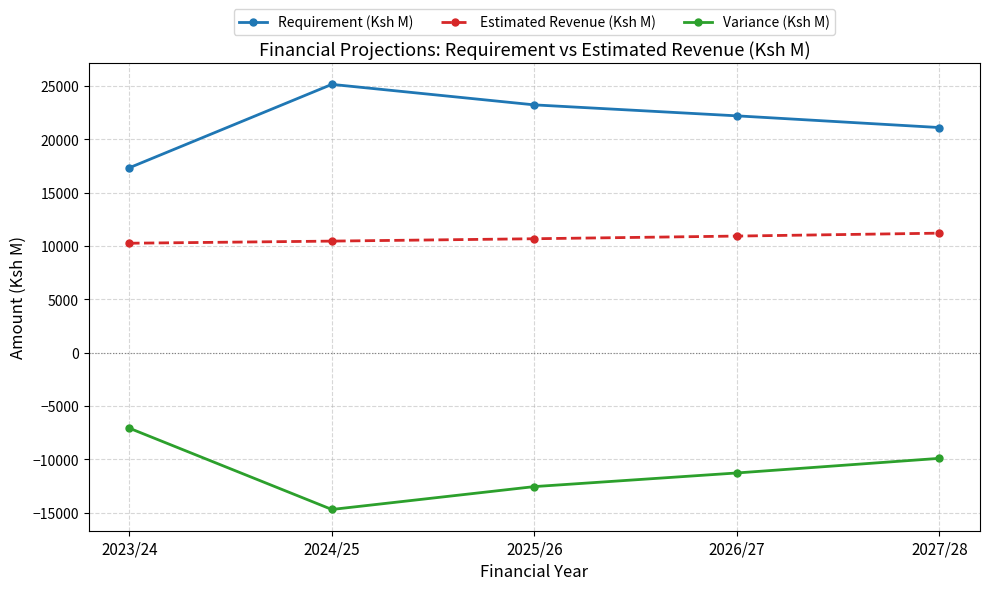

Is this an area chart (filled region under the line)?

No